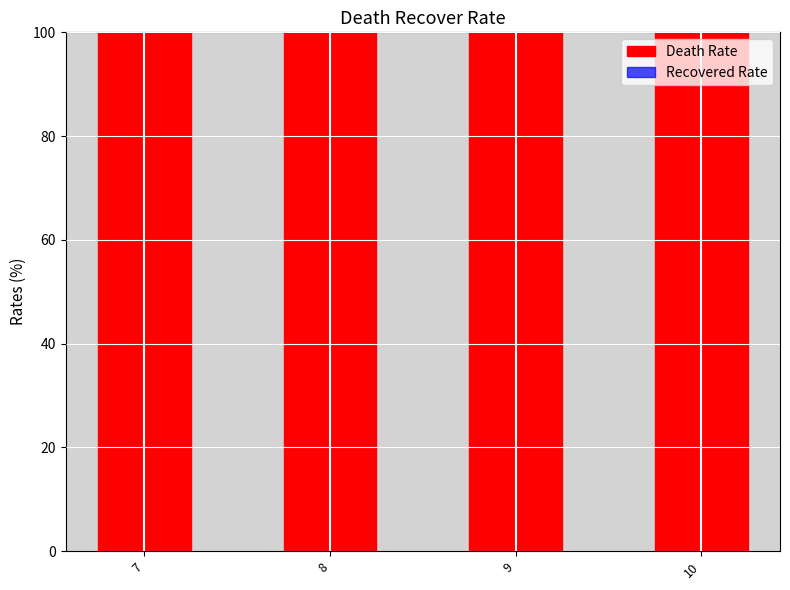

Count the number of data series in this chart.

2